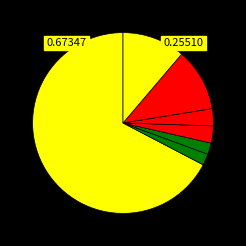

How many slices are in this pie chart?

7